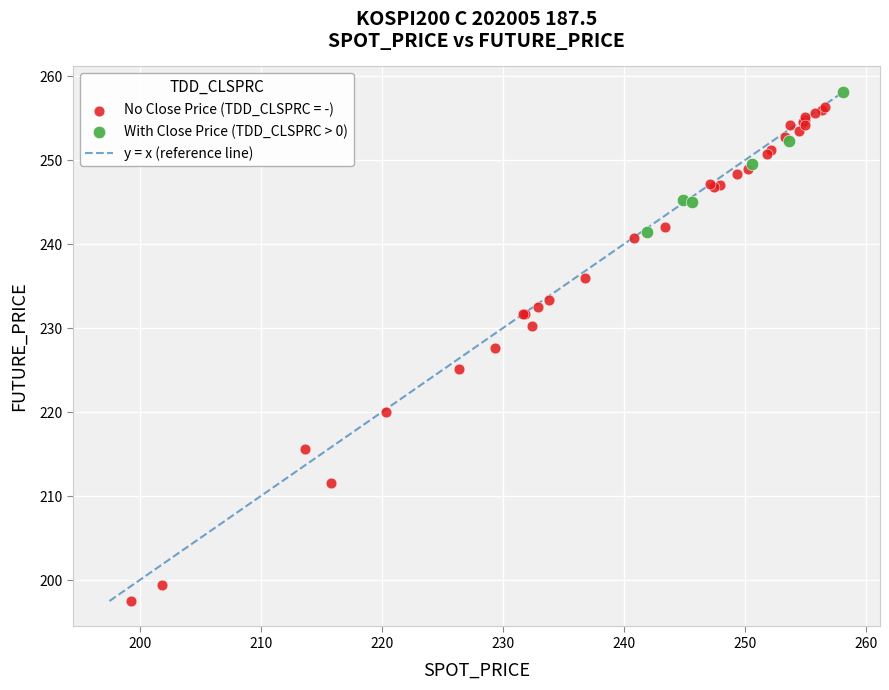

Which series reaches the minimum Y coordinate?

No Close Price (TDD_CLSPRC = -)